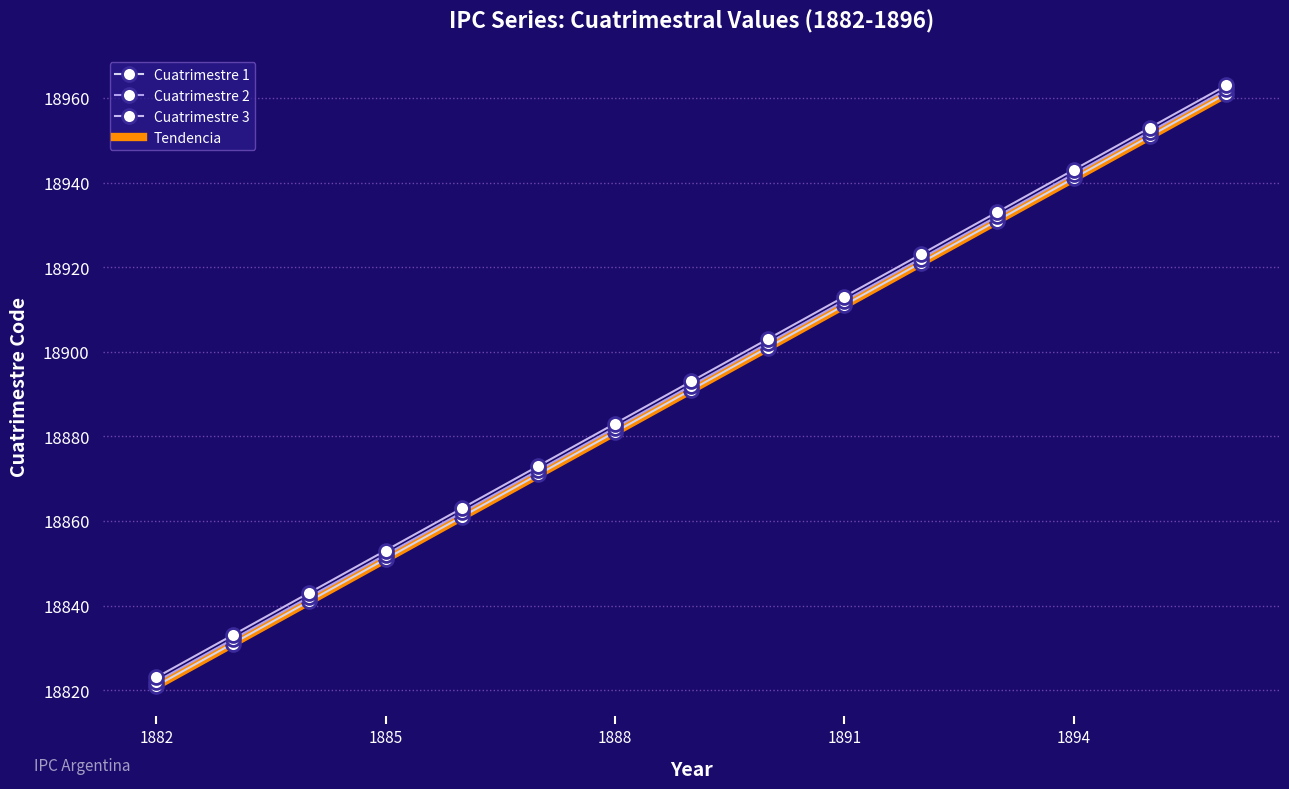

What are all the series names shown in the legend?

Cuatrimestre 1, Cuatrimestre 2, Cuatrimestre 3, Tendencia